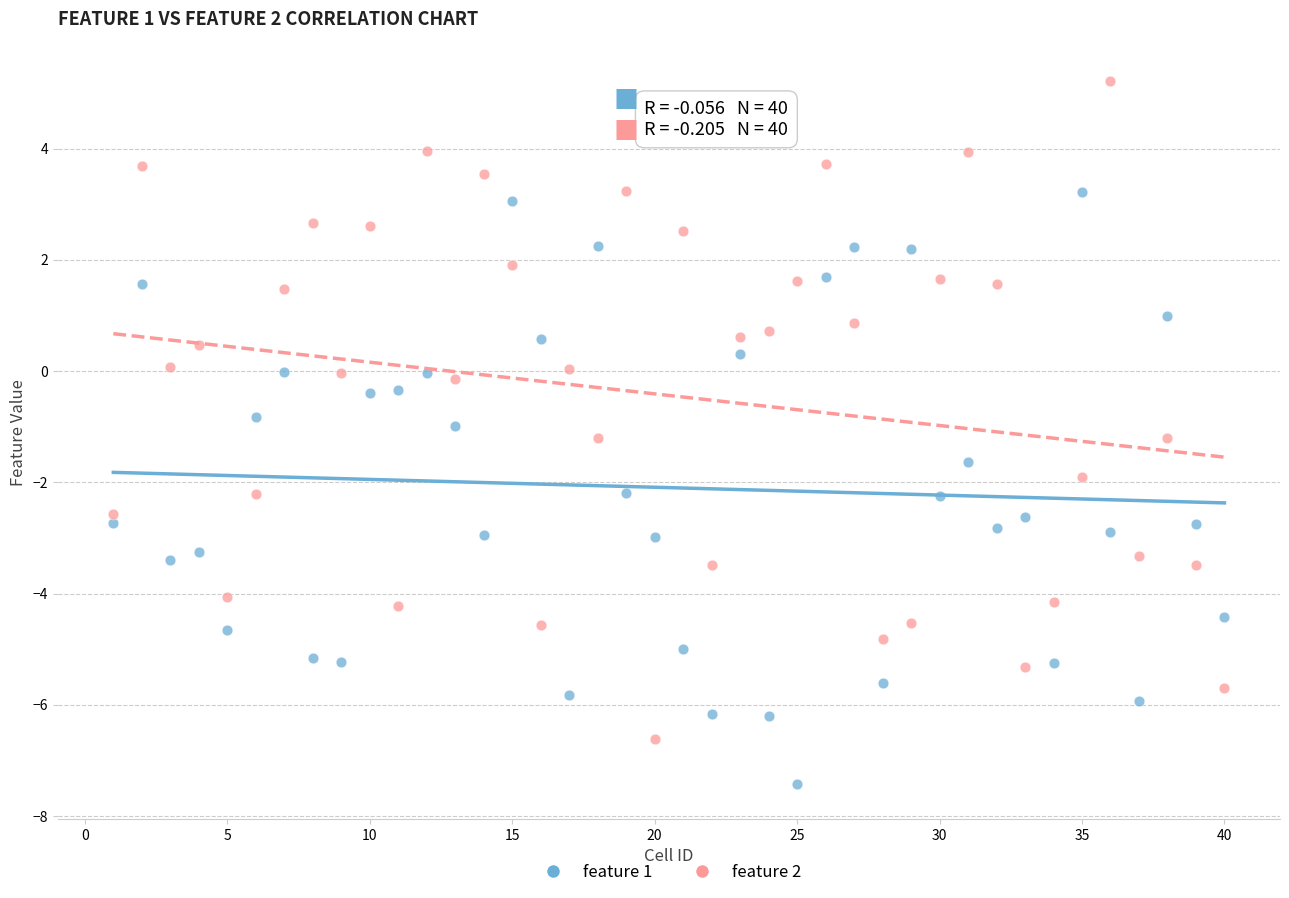

Which series contains the lowest Y value?

feature 1